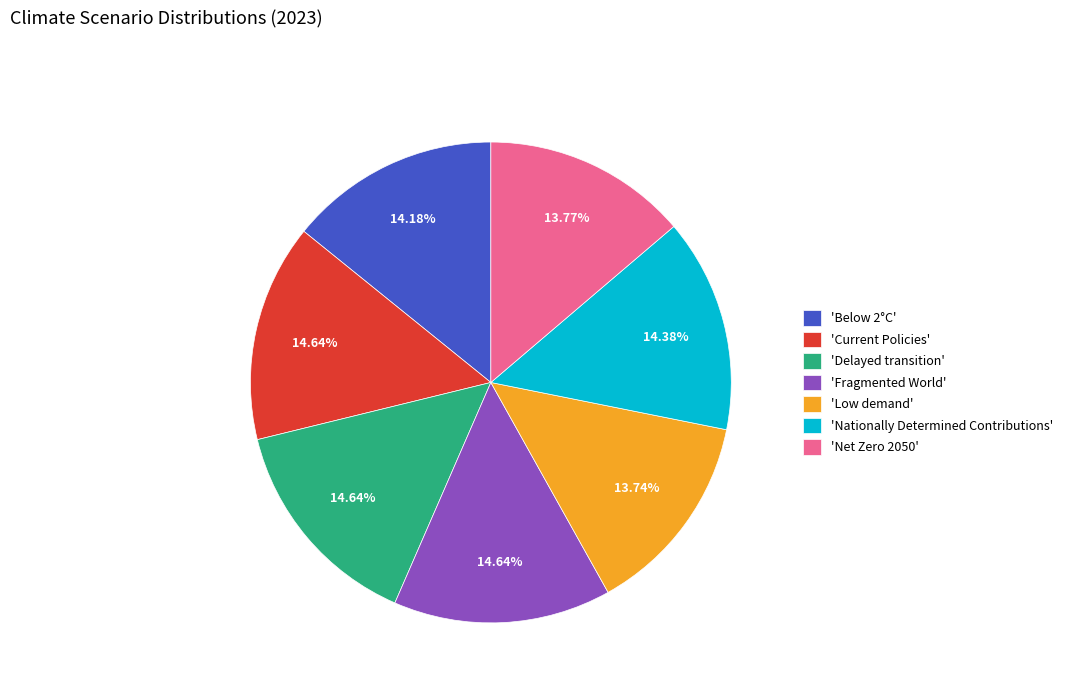

Do 'Below 2°C' and 'Current Policies' together represent more than half of the pie?

No